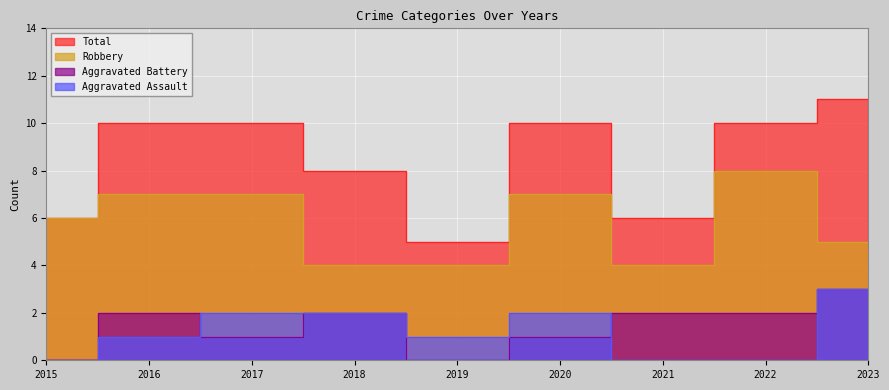

At which label is Aggravated Battery closest to 1?

2017